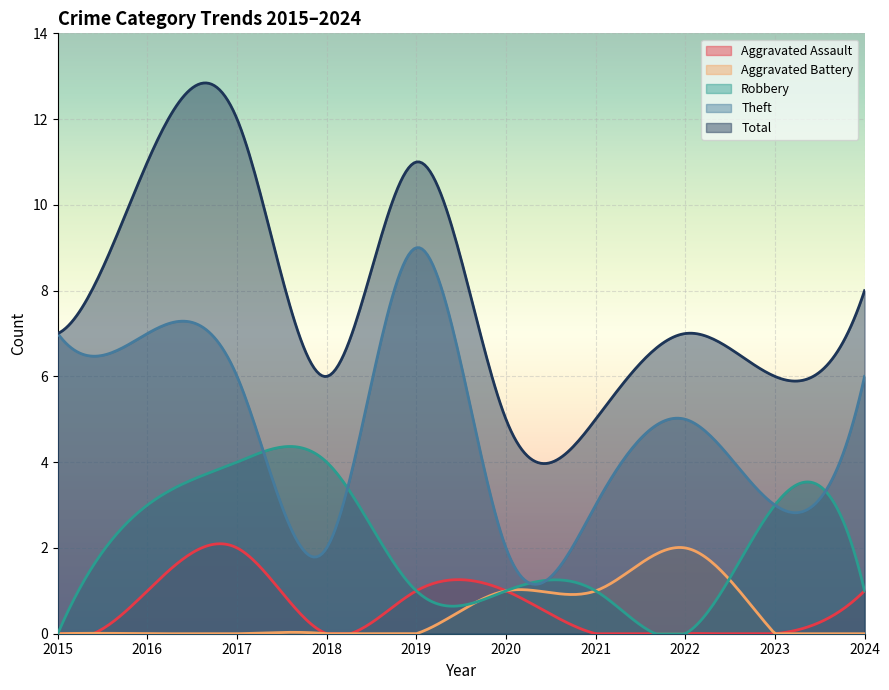

At which label does Robbery first exceed 1?

2016